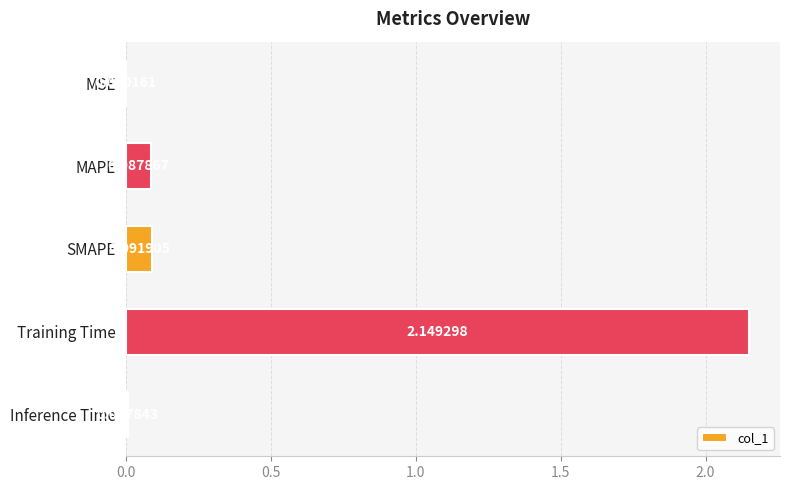

What is the sum of all values?

2.3